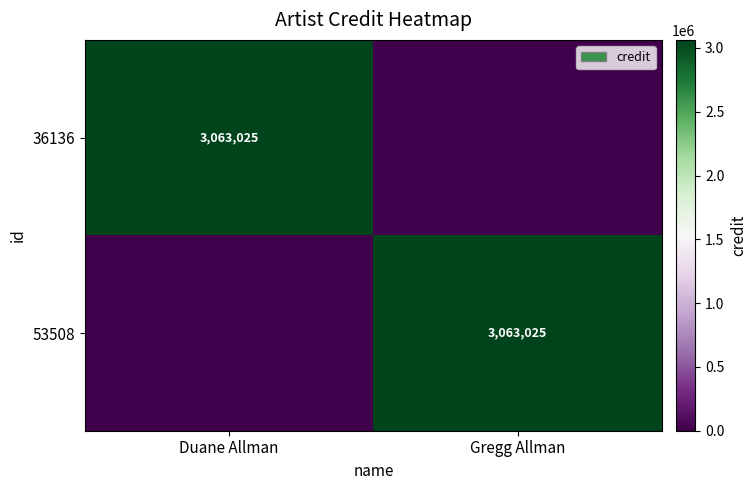

True or false: 36136 has a value of 1396235 at Duane Allman.

False